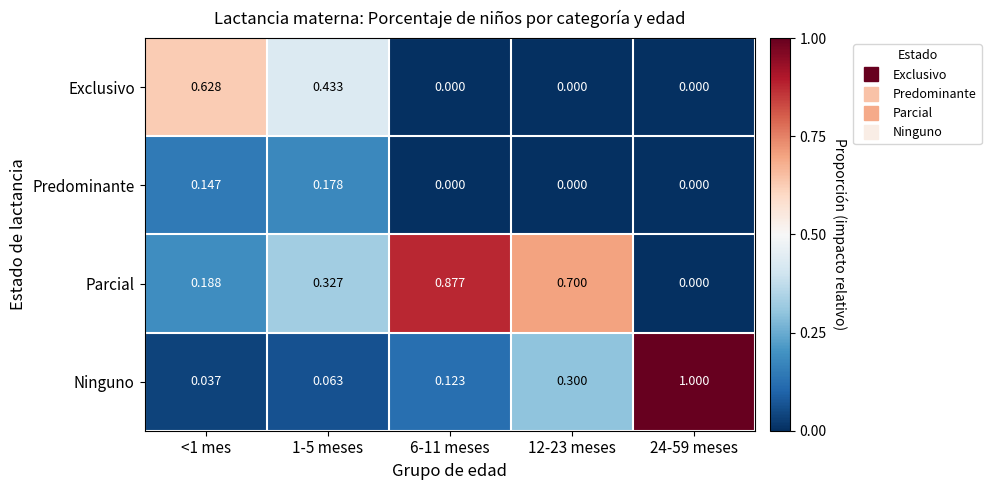

Which series has the largest total across all categories?

Parcial